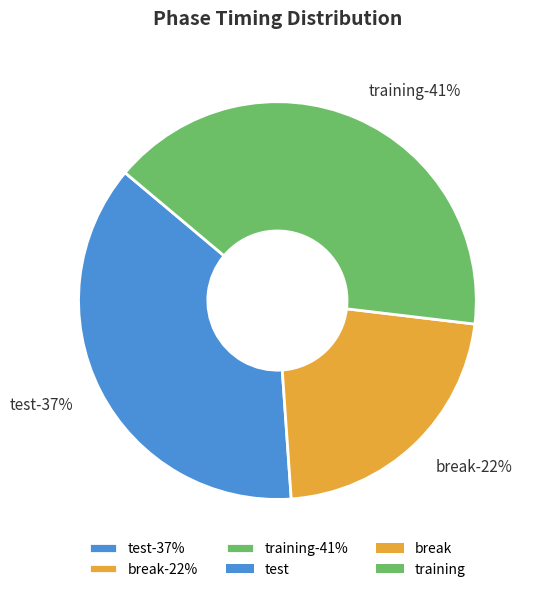

To the nearest percent, what is the average slice percentage?

33%